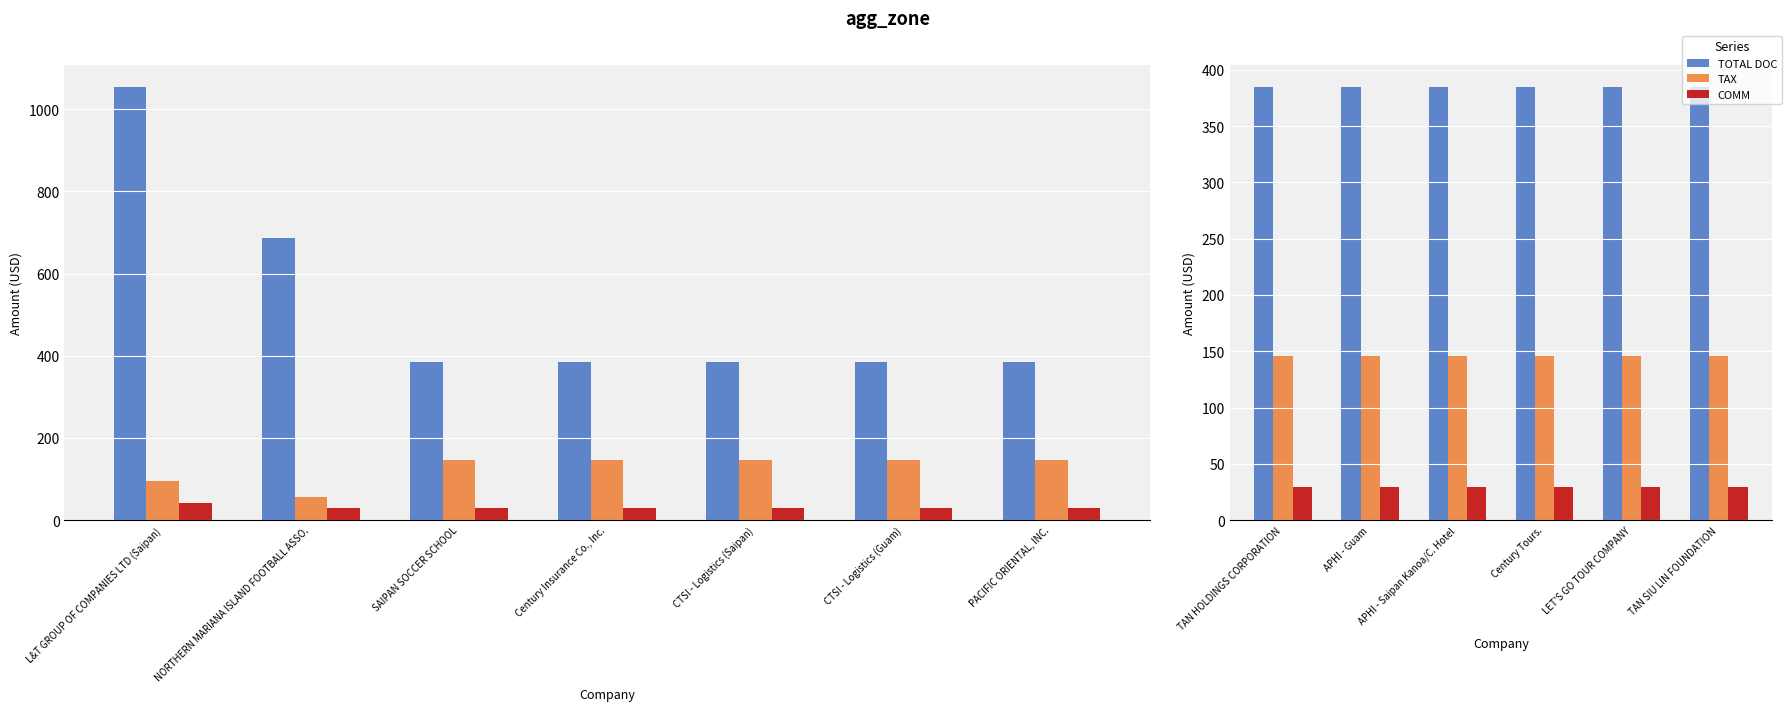

At which category is the sum across all series the highest?

TAN HOLDINGS CORPORATION